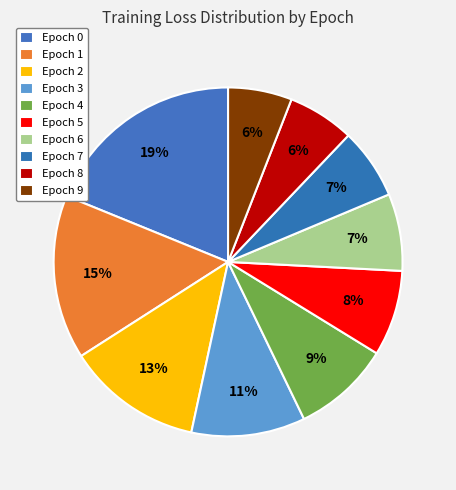

To the nearest percent, what is the difference between the largest and smallest slice percentages?

13%